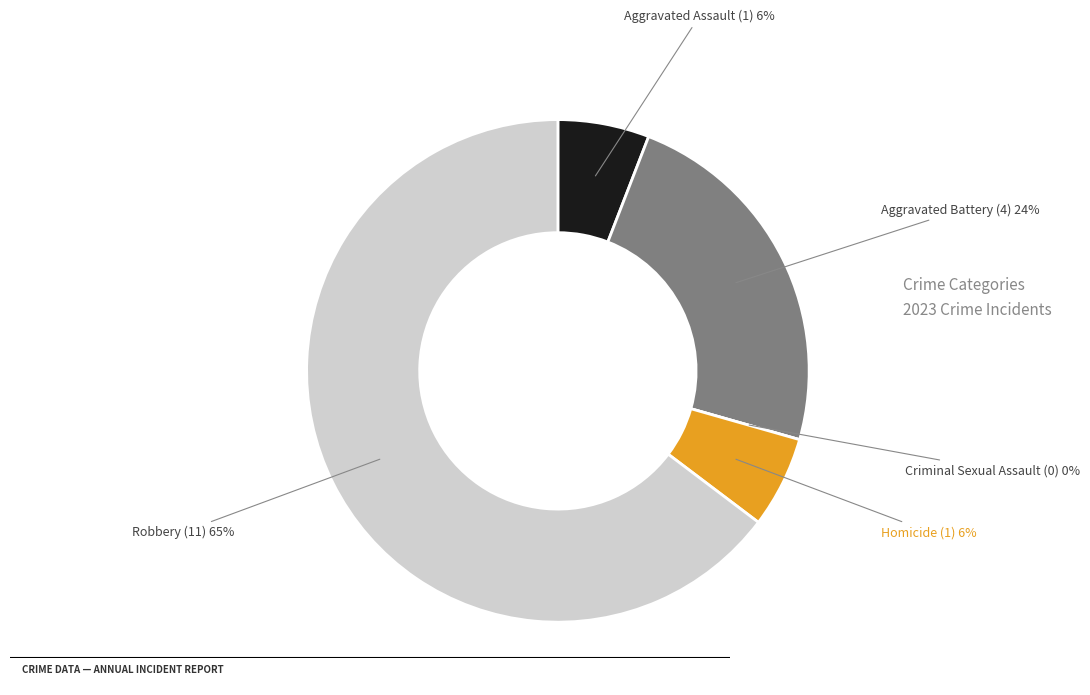

Which category has the smallest portion of the pie?

Criminal Sexual Assault